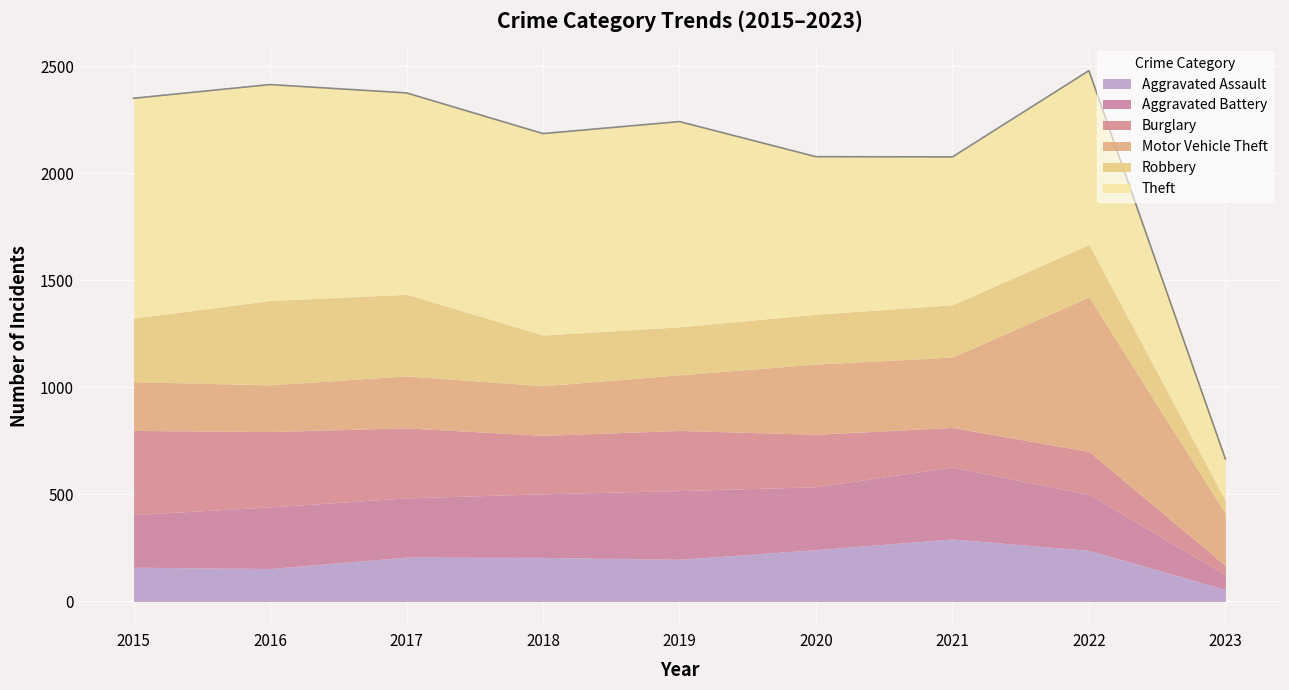

Is the value of Burglary at 2021 greater than the value of Theft at 2016?

No